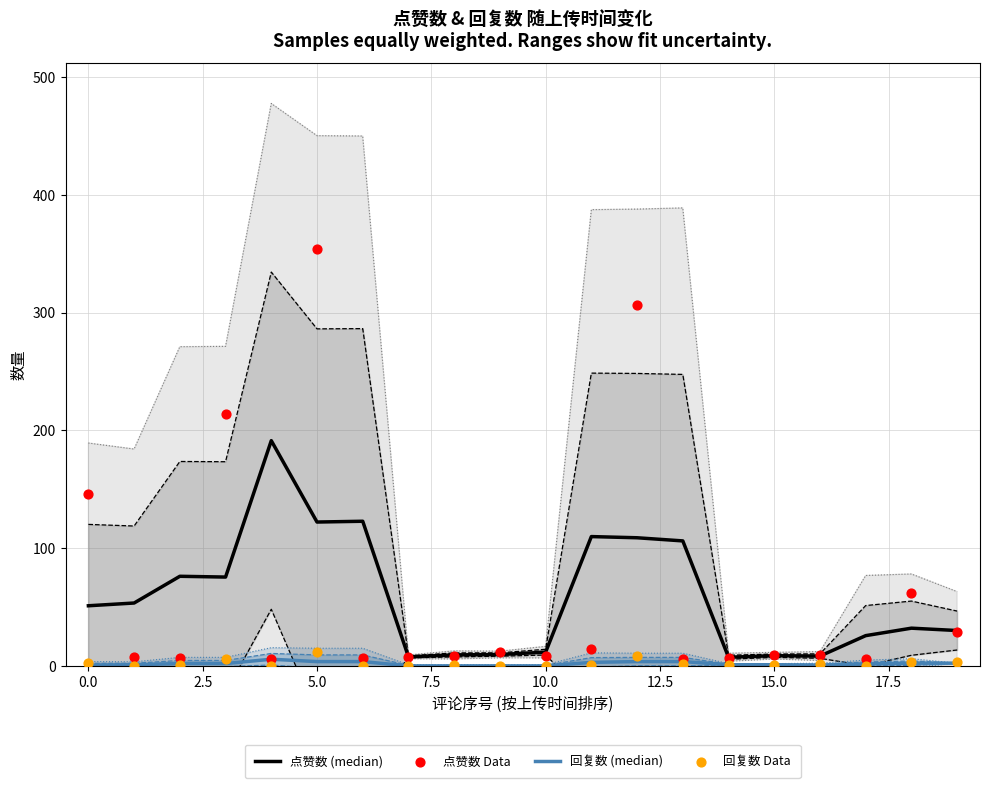

Which series reaches the minimum Y coordinate?

回复数 Data